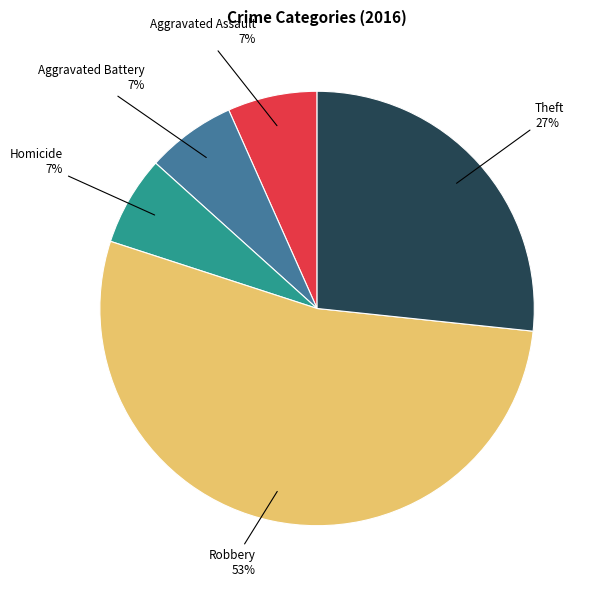

Is the sum of Aggravated Battery and Robbery greater than half?

Yes